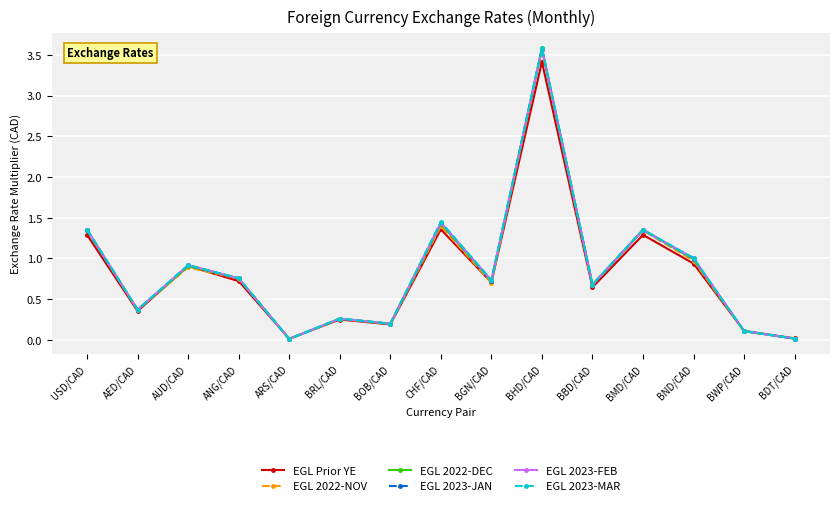

What position from the right is BWP/CAD?

2